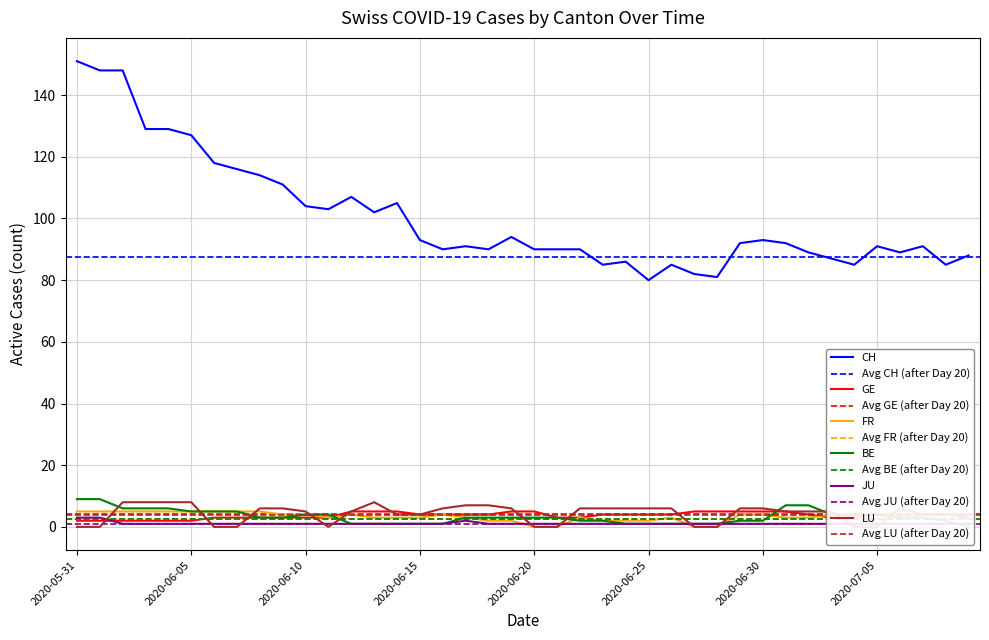

Which series has the largest total across all categories?

CH